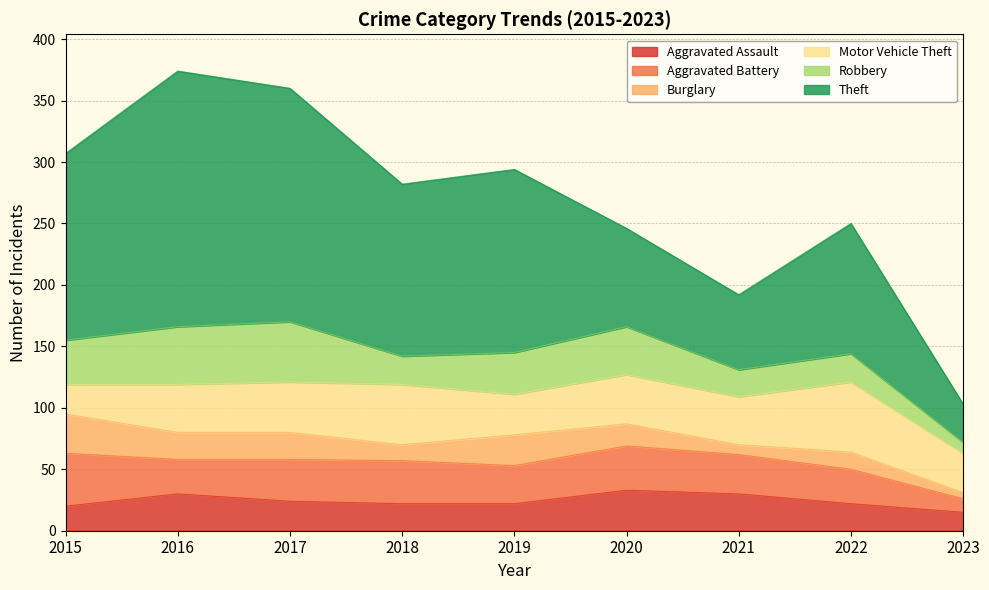

What is the average value of the Robbery series?

31